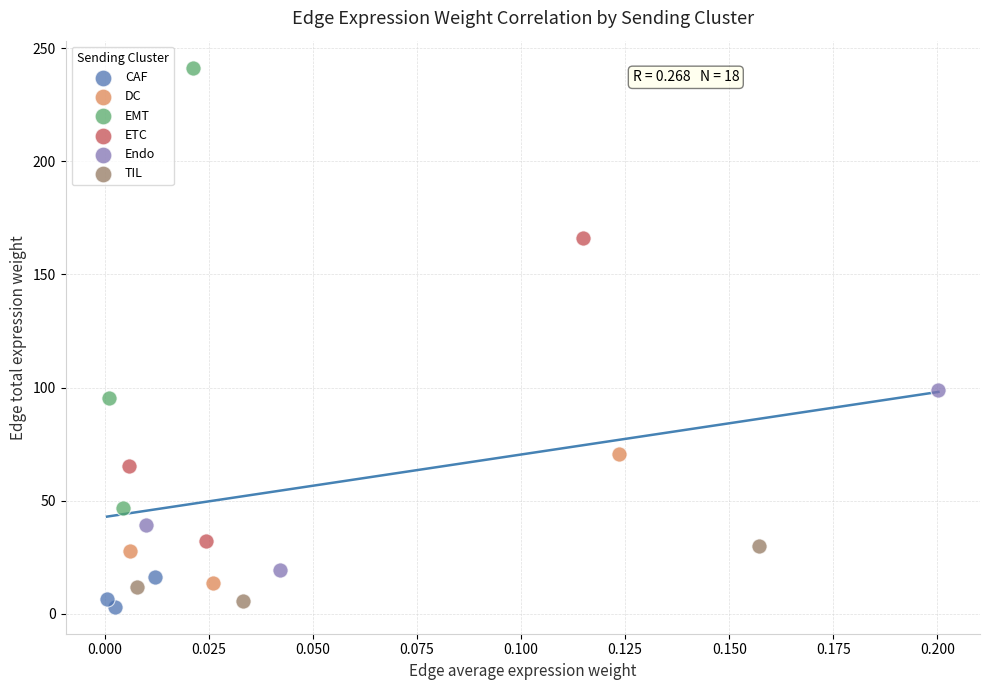

Which series reaches the maximum Y coordinate?

EMT